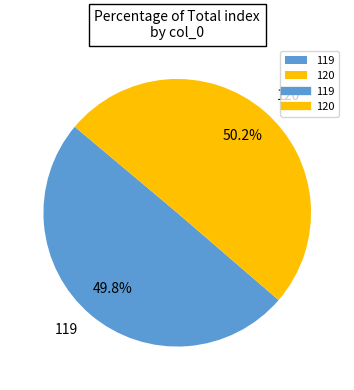

Approximately how many times larger is the value at 119 compared to 120?

1.0